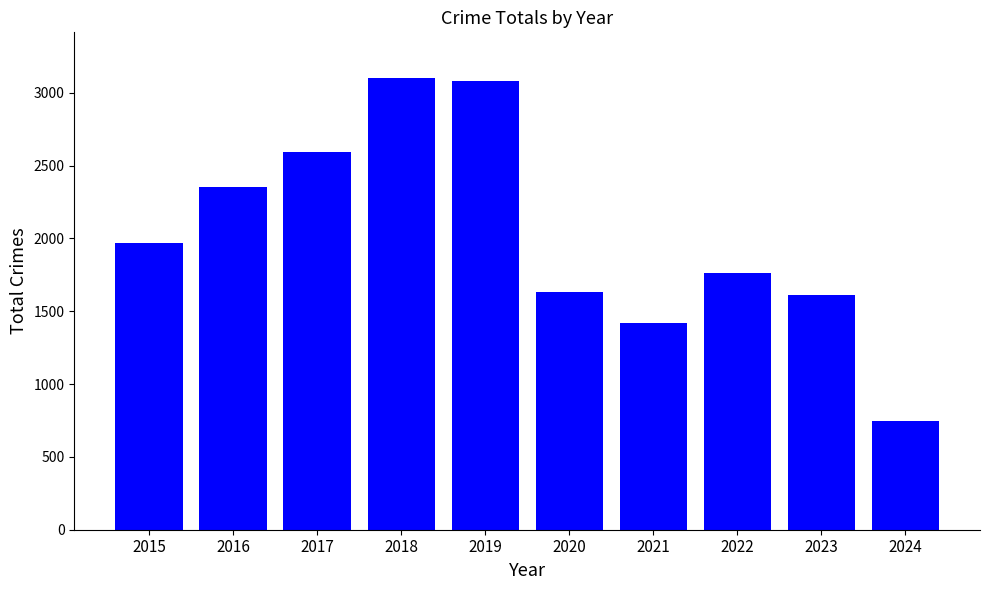

Are the bars grouped side by side (vs. stacked)?

No